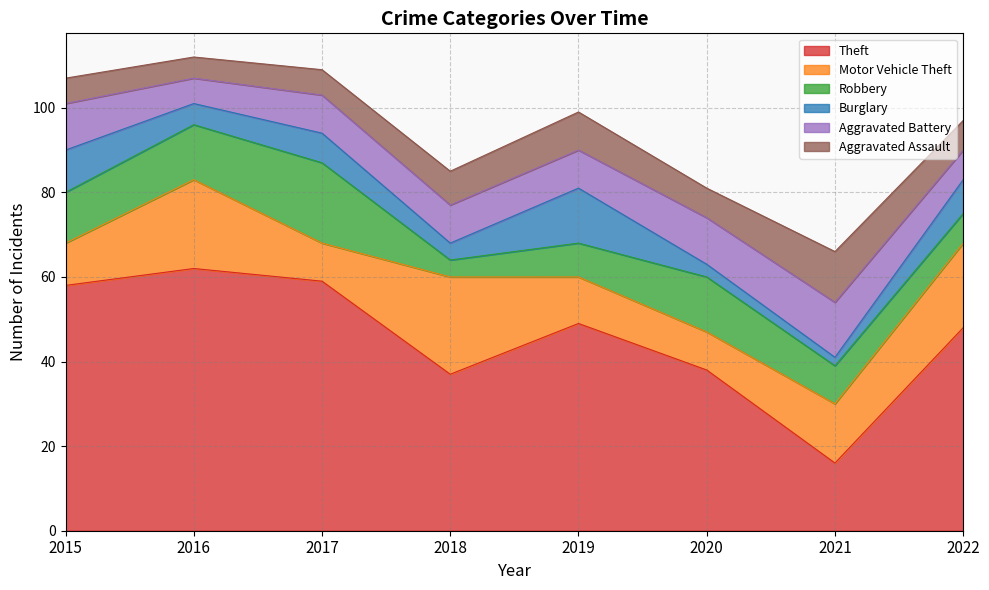

Which series changed the most between 2017 and 2021?

Theft